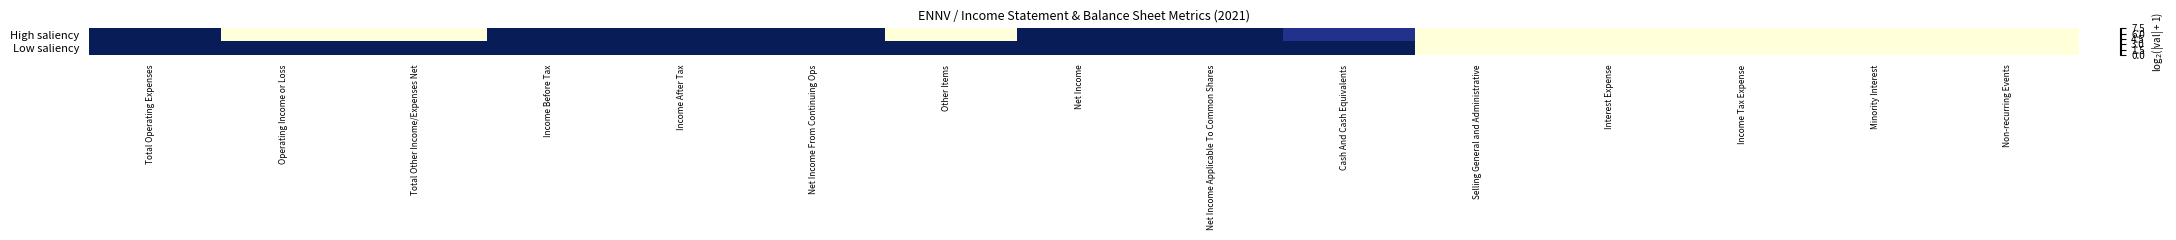

Between Income After Tax and Minority Interest, which series saw the biggest shift?

Low saliency